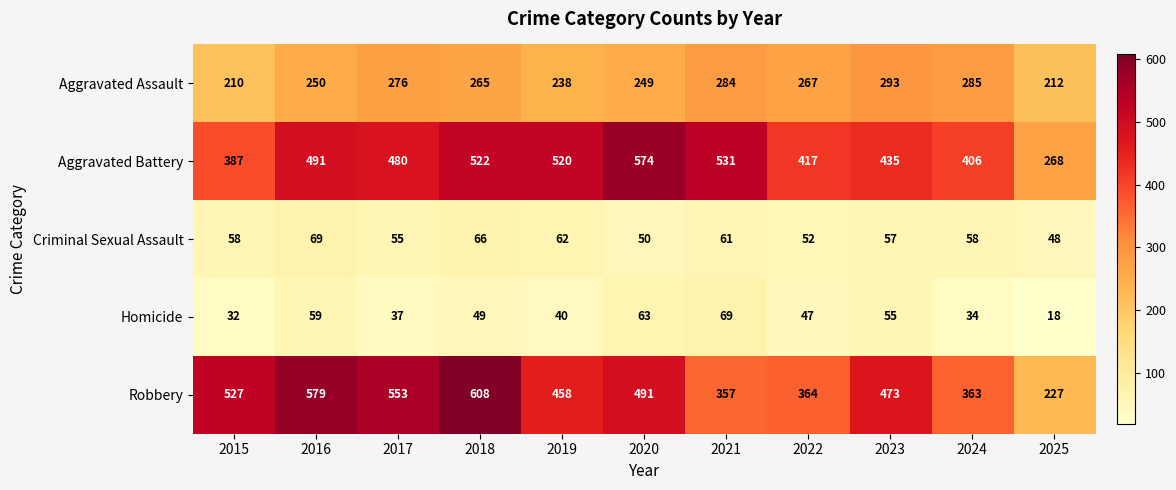

Read the Aggravated Assault value at 2023, to the nearest 5.

295